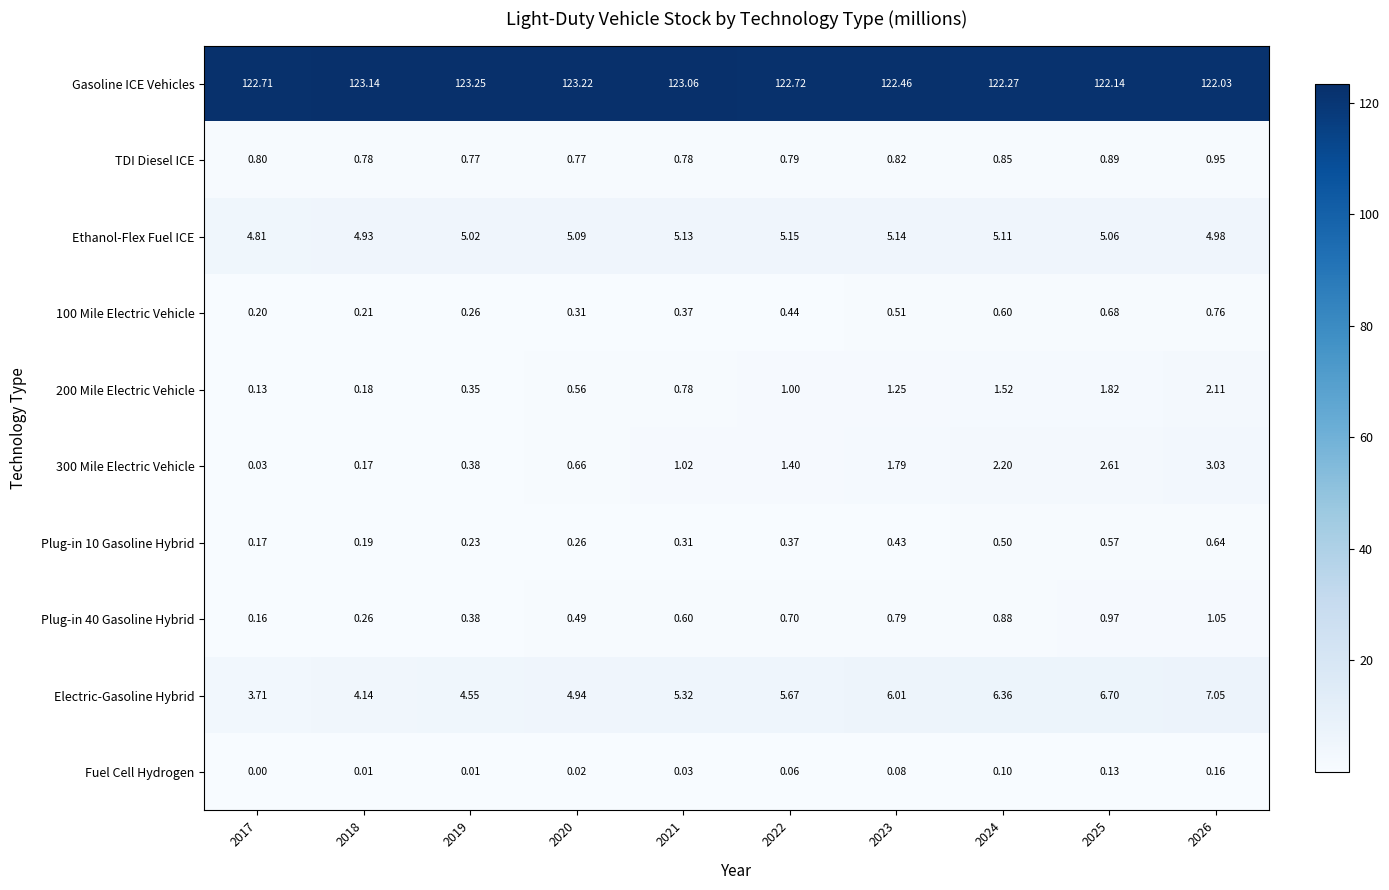

What is the spread (max minus min) of values at 2017?

122.7